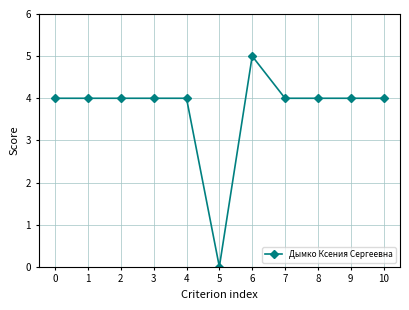

Approximately how many times larger is the value at 0 compared to 3?

1.0